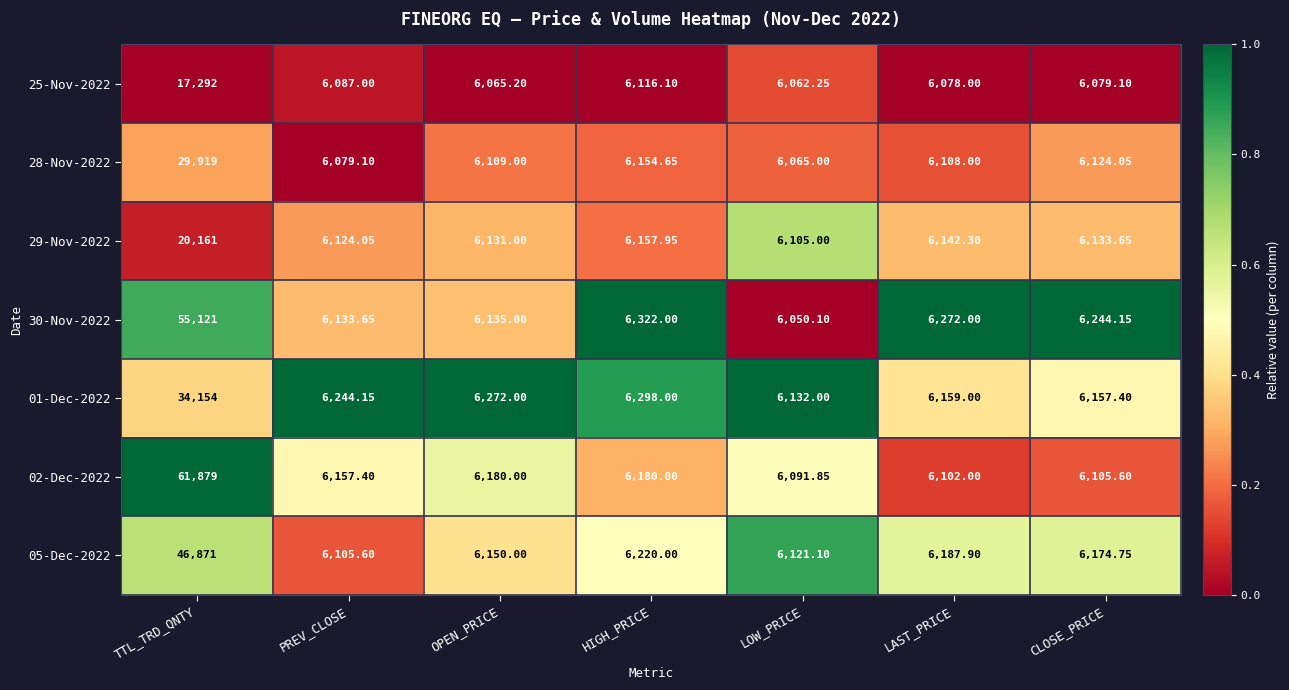

Rank the series by their maximum value, from highest to lowest.

02-Dec-2022, 30-Nov-2022, 05-Dec-2022, 01-Dec-2022, 28-Nov-2022, 29-Nov-2022, 25-Nov-2022